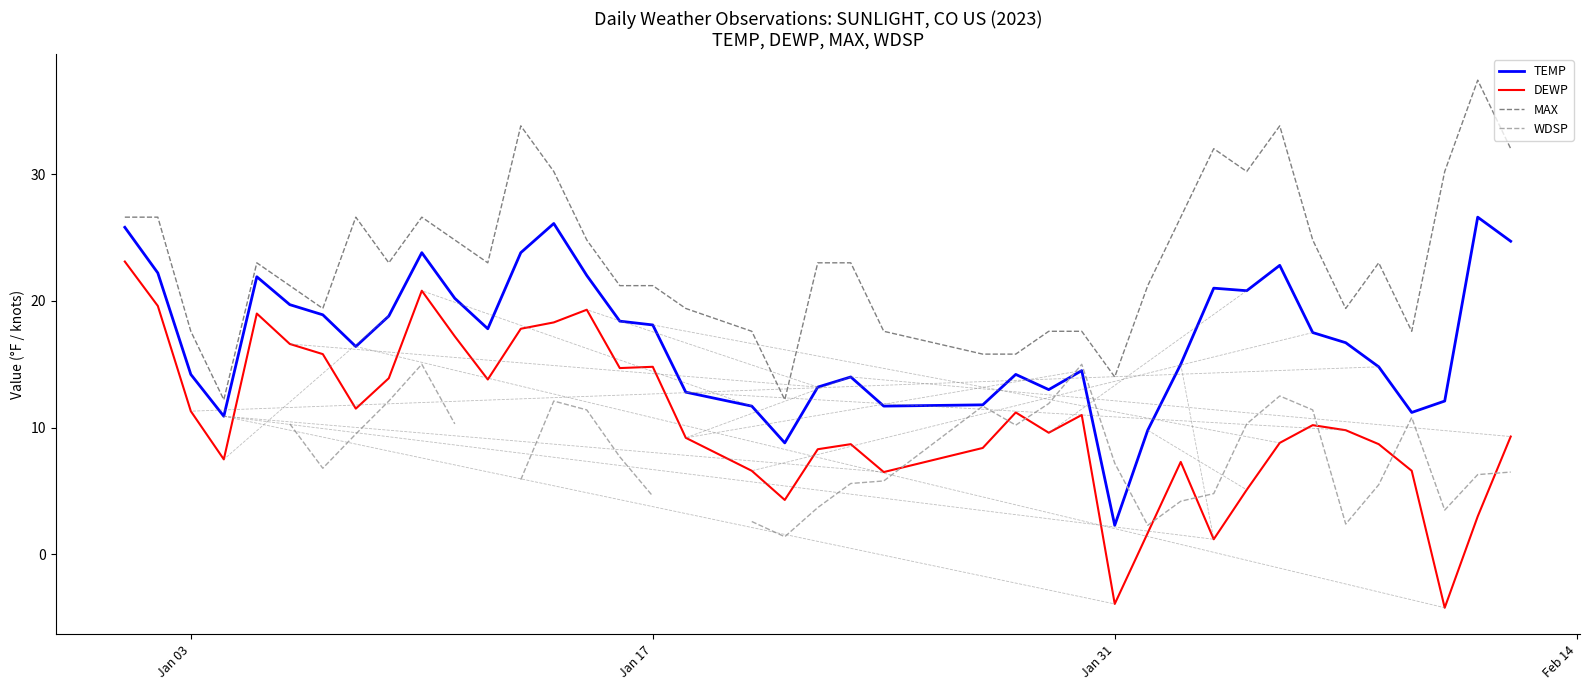

What is the highest value of the TEMP series?

26.6